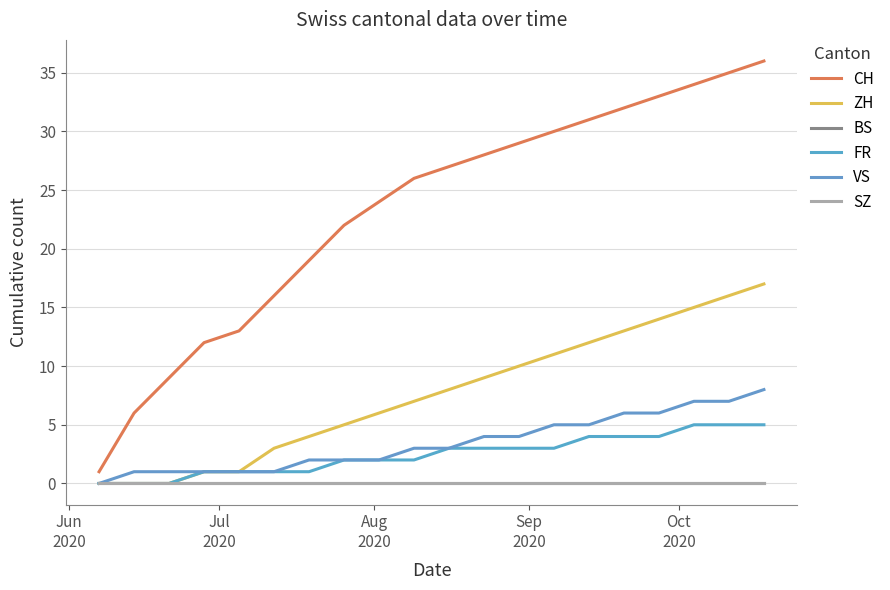

At which label does SZ reach its peak?

Jun
2020